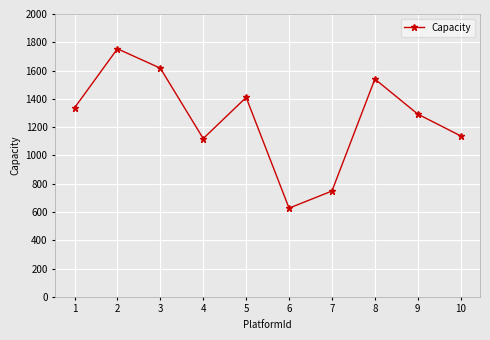

Rank the categories by value from lowest to highest.

6, 7, 4, 10, 9, 1, 5, 8, 3, 2